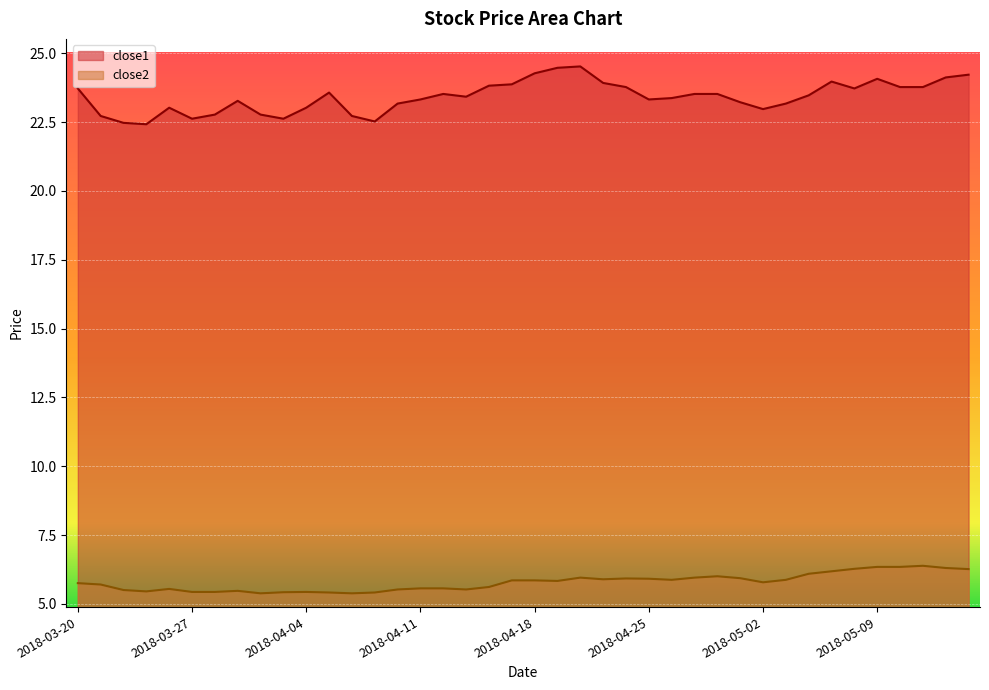

What is the sum of all close1 values?

936.7